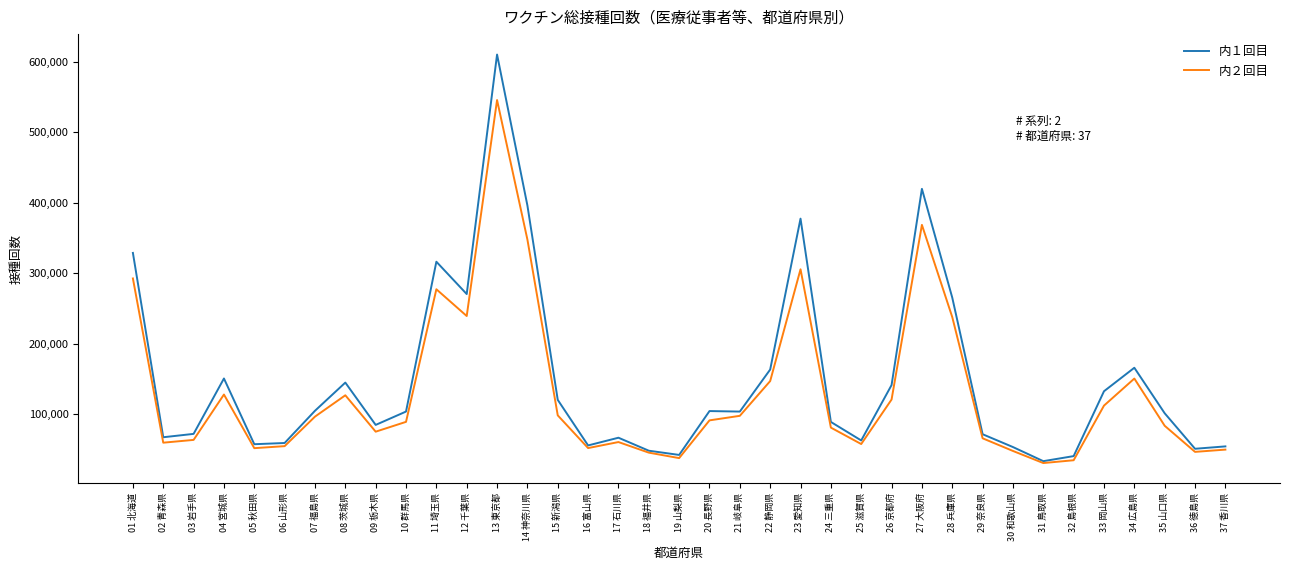

How many values in the 内１回目 series are below 104076?

18